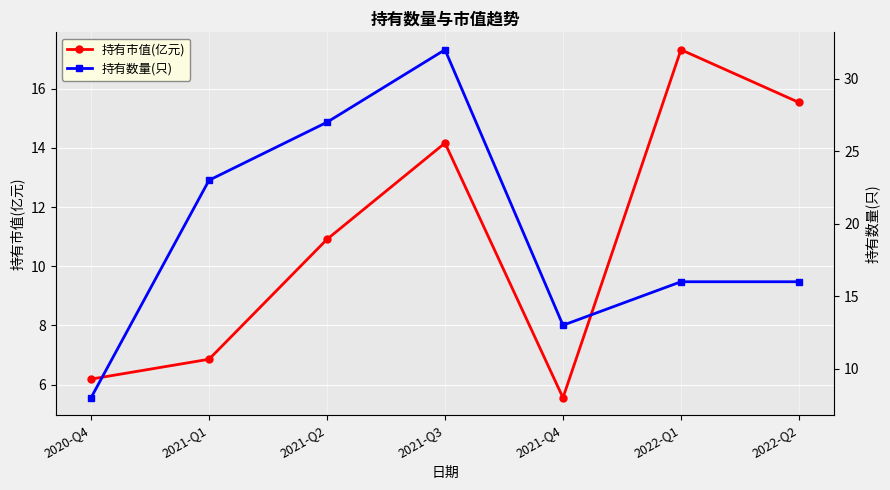

True or false: 持有市值(亿元) and 持有数量(只) intersect in this chart.

True